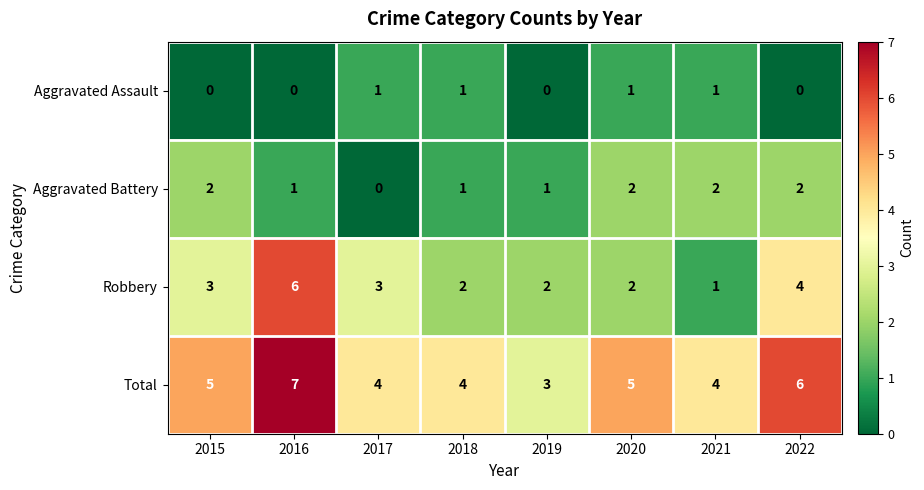

What is the total value across all series at 2015?

10